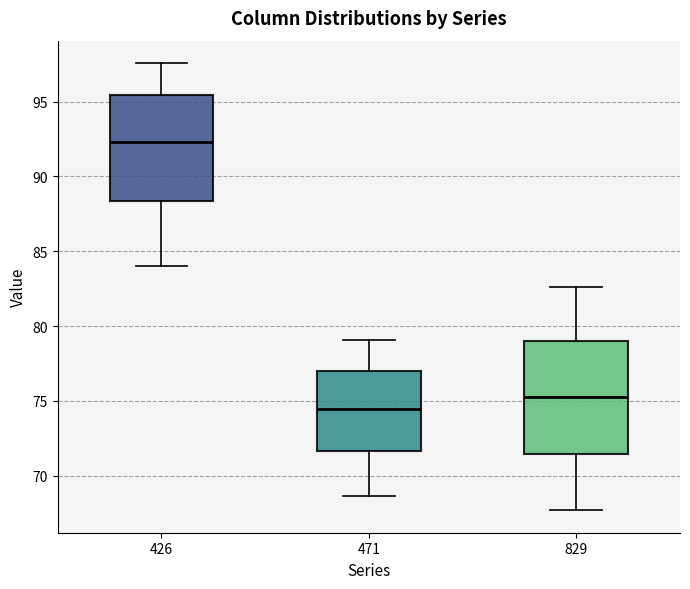

Which box's median line is the lowest?

471